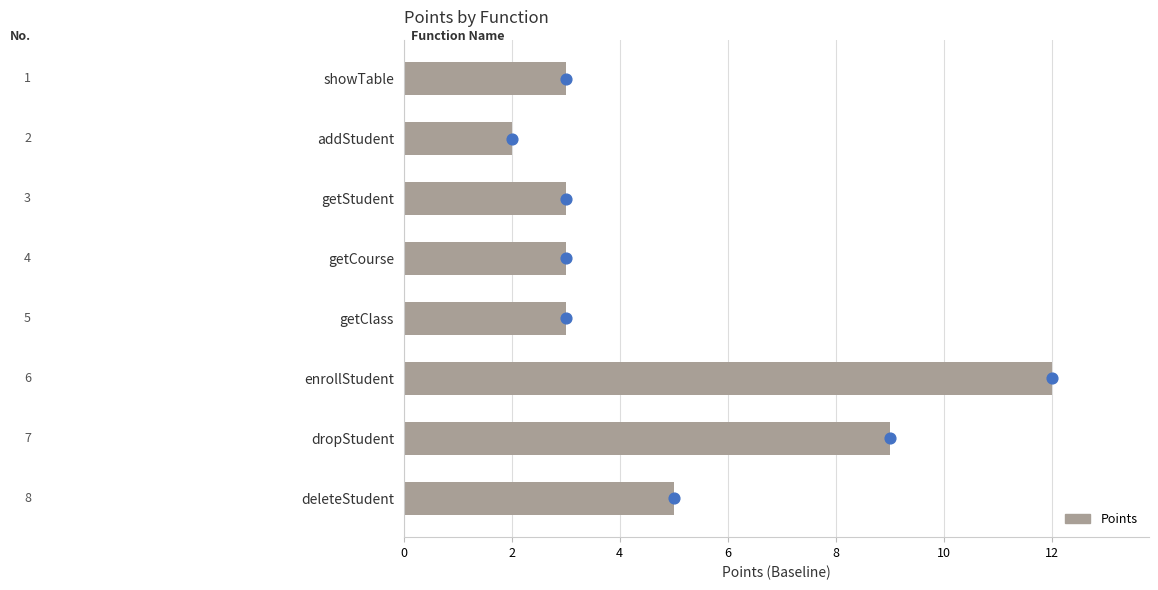

Between getCourse and enrollStudent, which is larger?

enrollStudent